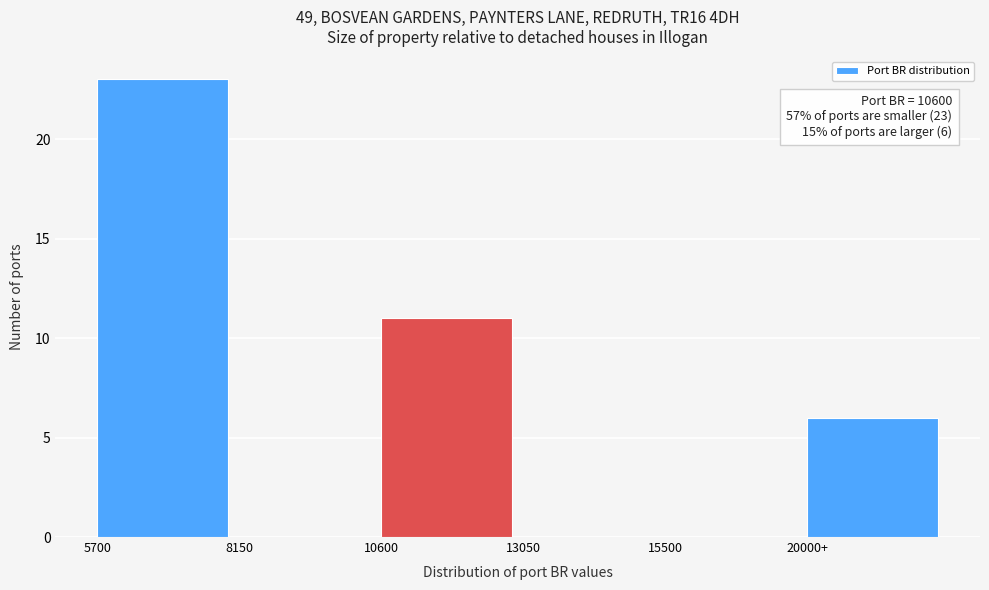

Reading right to left, extract all data points from this chart.

20000+=6	15500=0	13050=0	10600=11	8150=0	5700=23